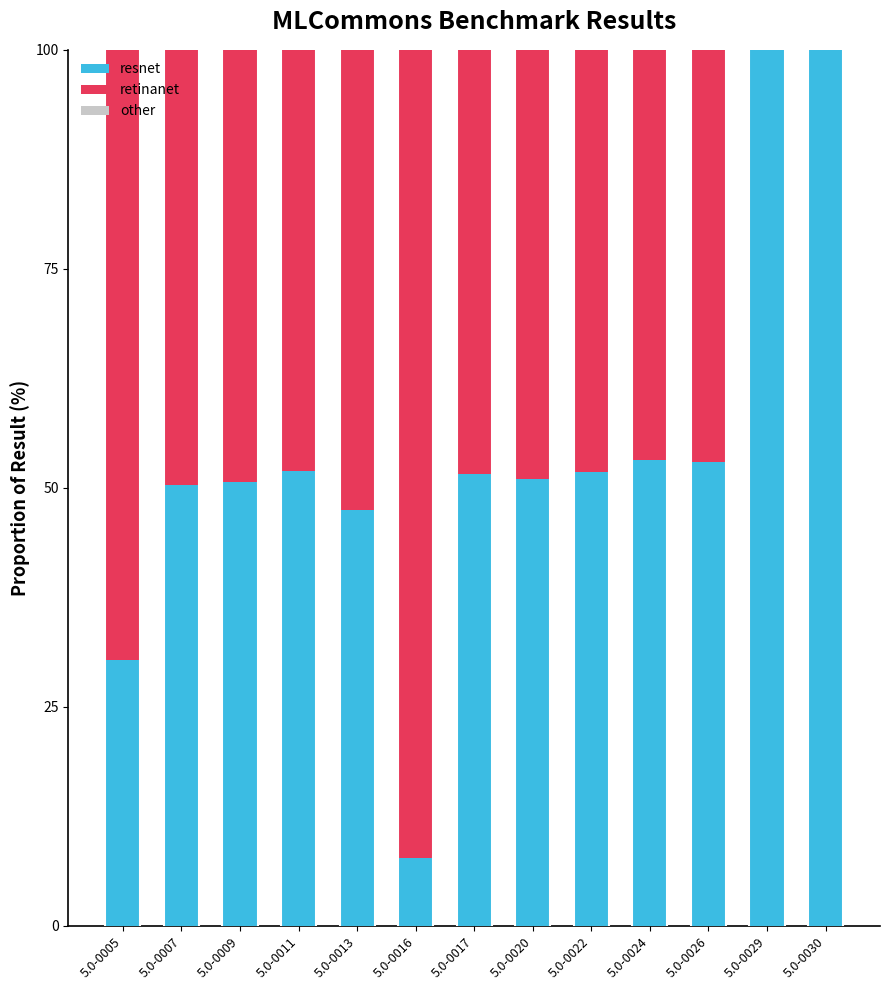

What is the sum of all resnet values?

699.0